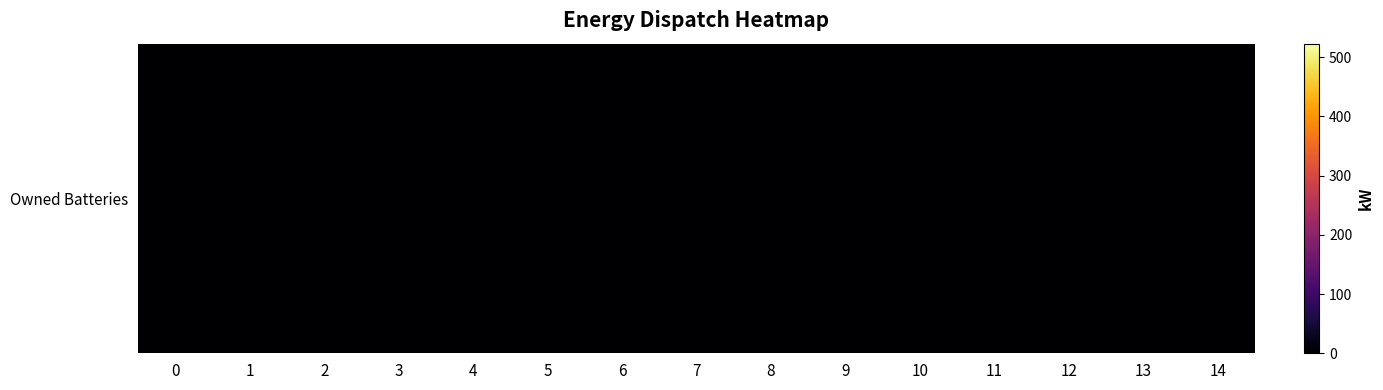

Which label corresponds to the largest value in the chart?

12